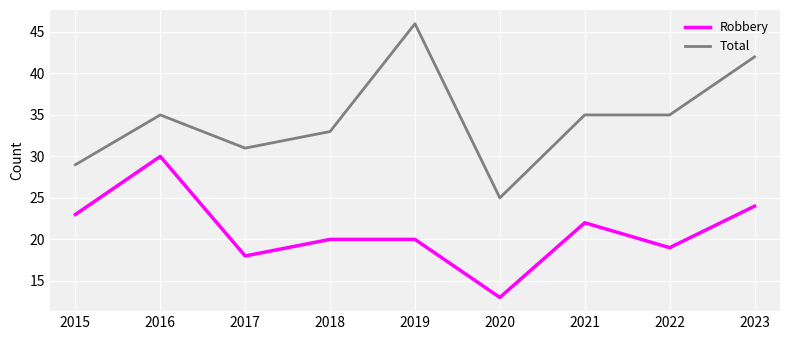

Which series has the widest spread of values?

Total